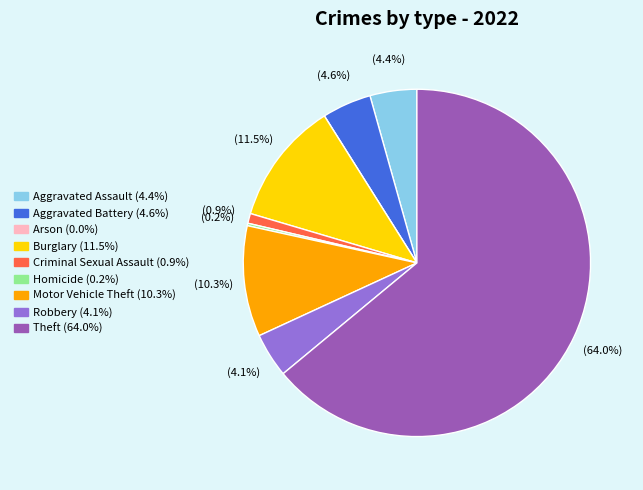

What is the largest slice in the pie chart?

Theft